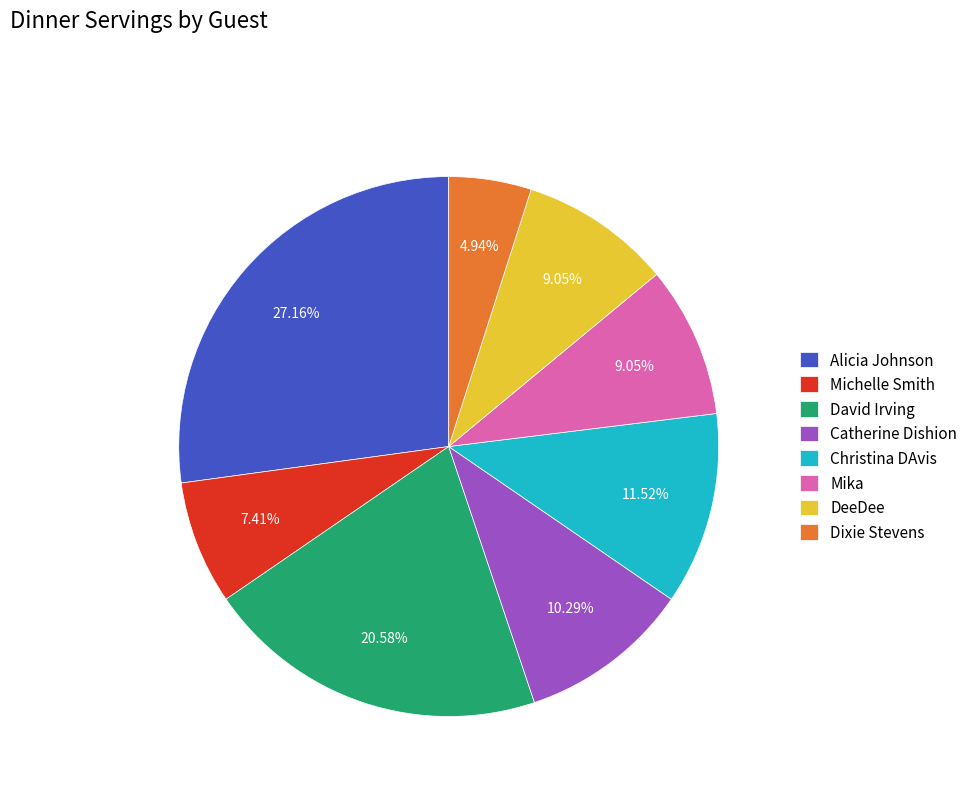

True or false: Christina DAvis accounts for 12% of the total.

True